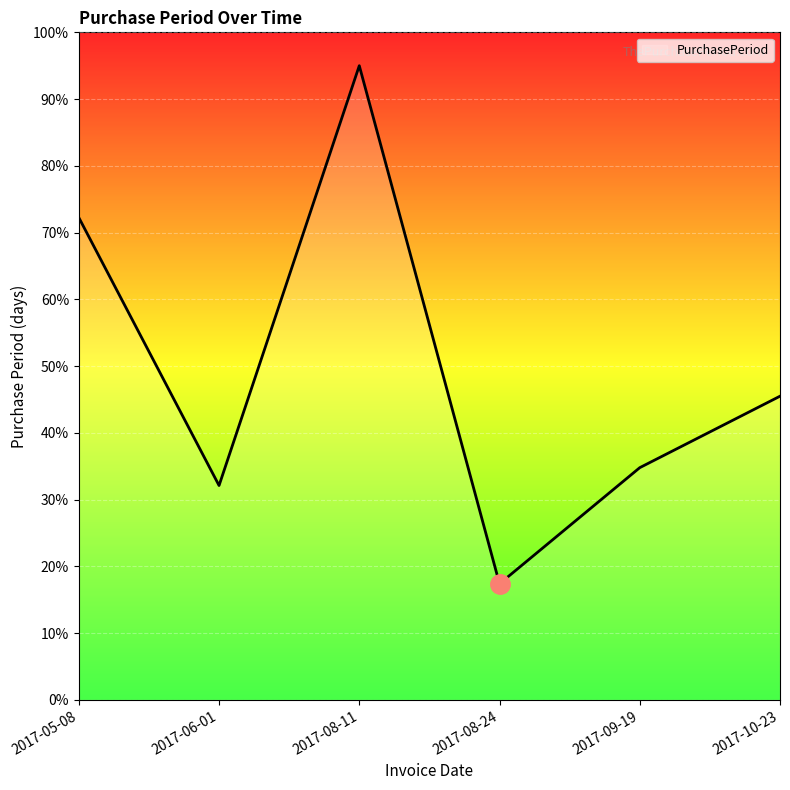

What is the difference between the maximum and minimum values?

77.6